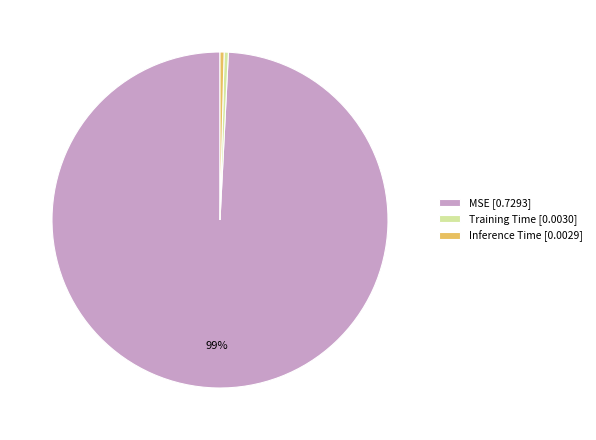

To the nearest percent, what is the combined percentage of Inference Time [0.0029] and MSE [0.7293]?

100%